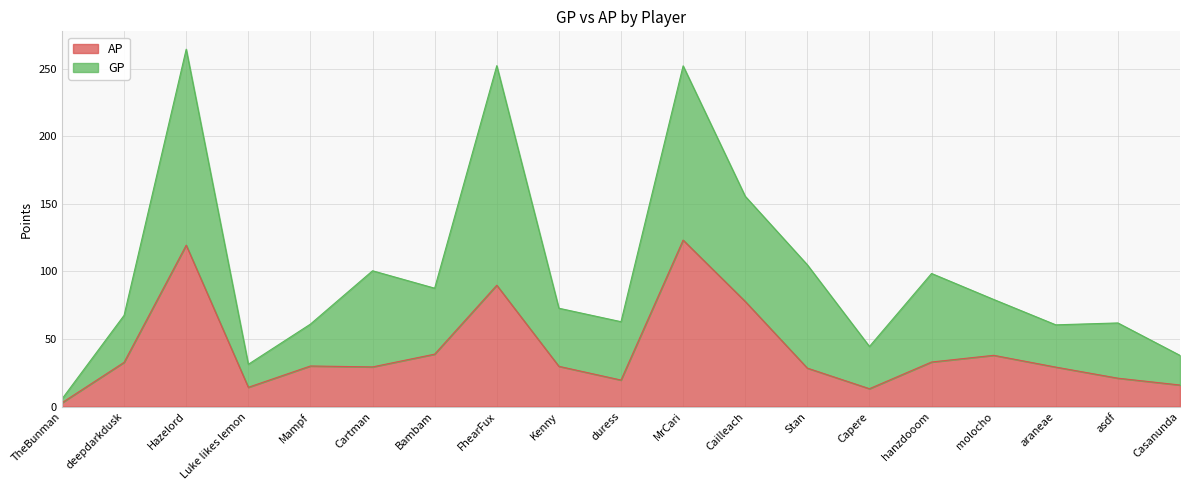

List the labels in order of value, largest first.

MrCari, Hazelord, FhearFux, Cailleach, Bambam, molocho, hanzdooom, deepdarkdusk, Mampf, Kenny, Cartman, araneae, Stan, asdf, duress, Casanunda, Luke likes lemon, Capere, TheBunman